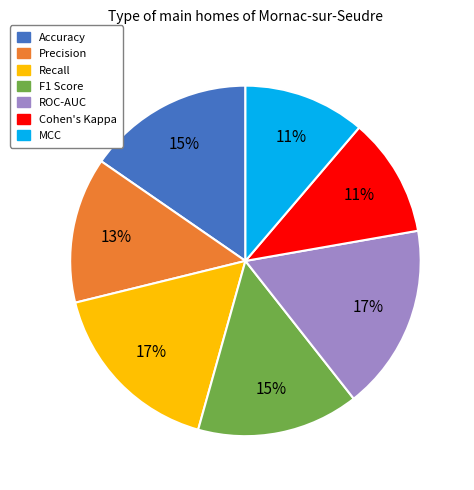

Is there any slice that represents more than half of the pie?

No